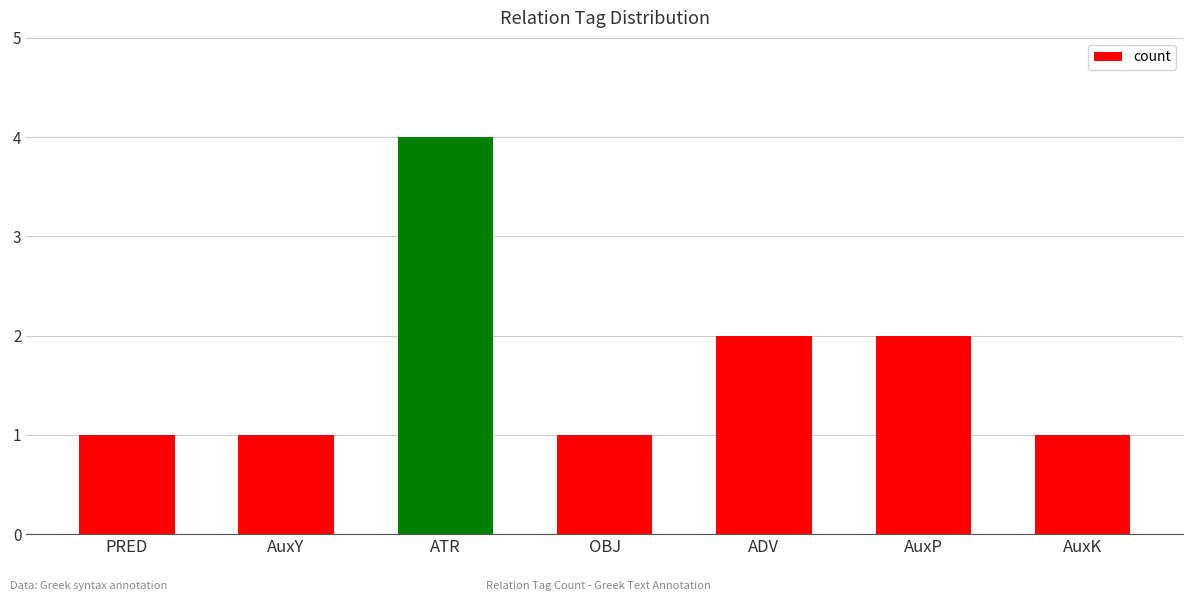

What is the ratio of the value at PRED to the value at OBJ?

1.0